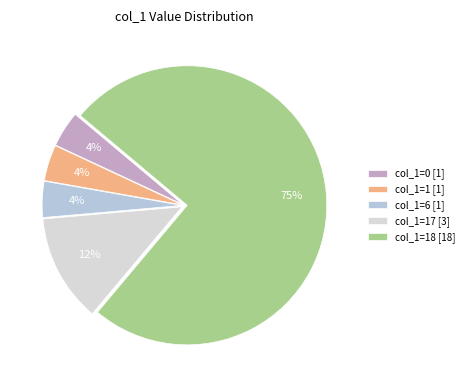

To the nearest percent, what is the difference between the largest and smallest slice percentages?

71%